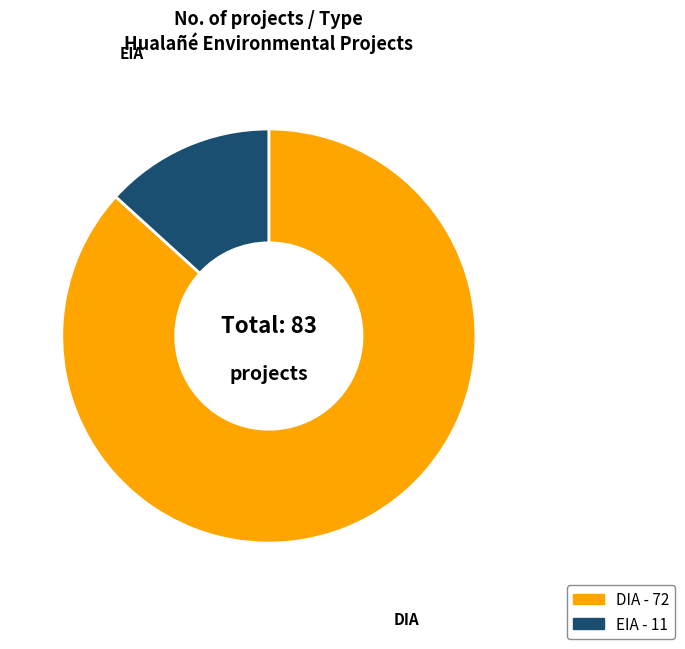

Is the sum of DIA and EIA greater than half?

Yes